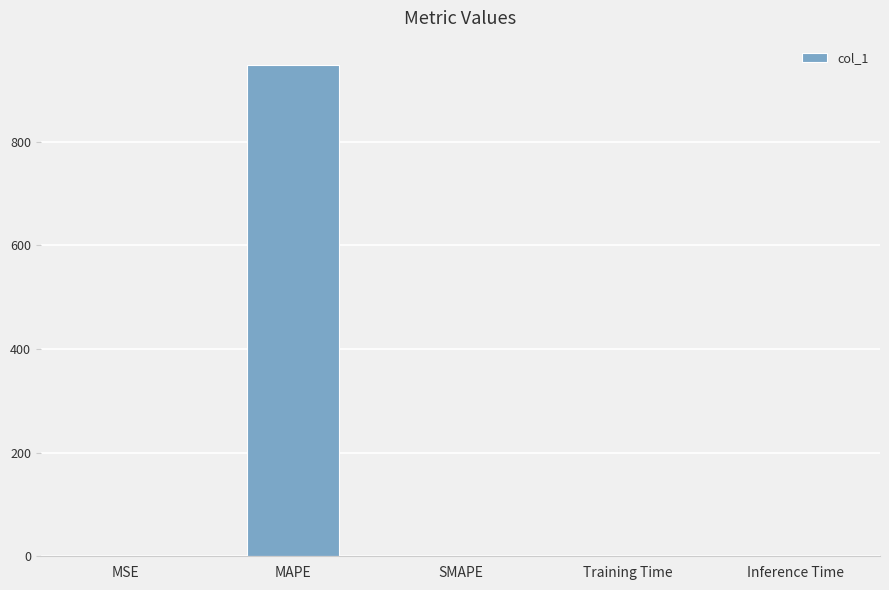

What is the sum of all values?

948.3